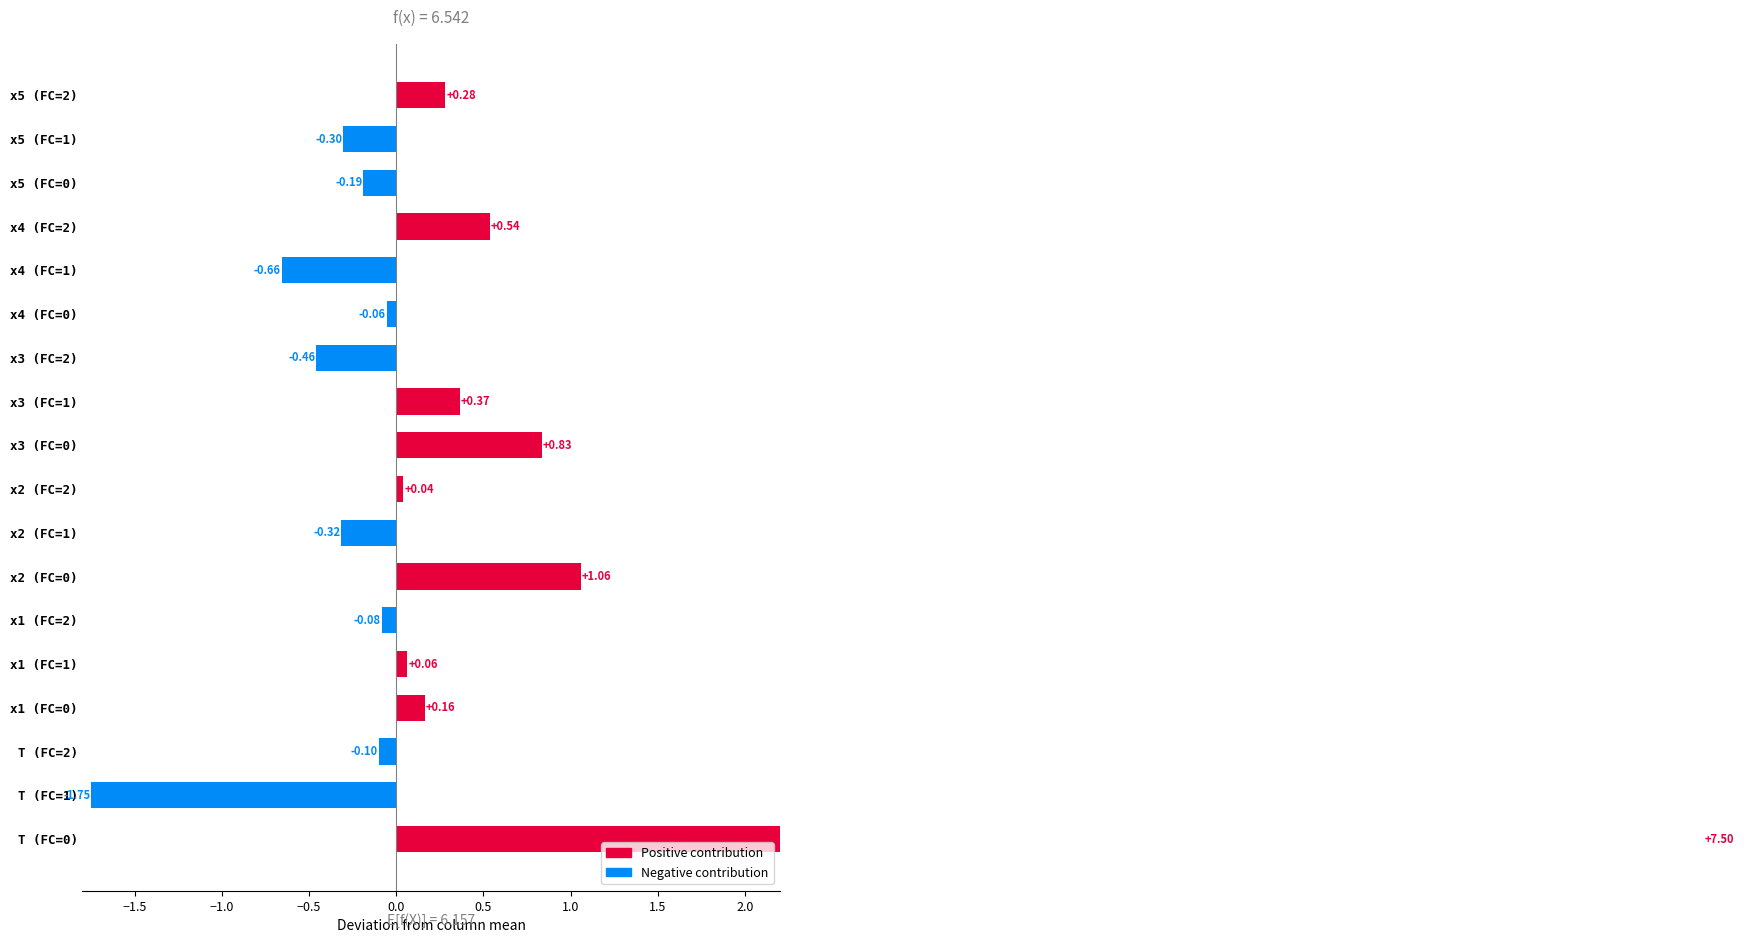

Is it true that T equals 5.0 at FC=1?

False